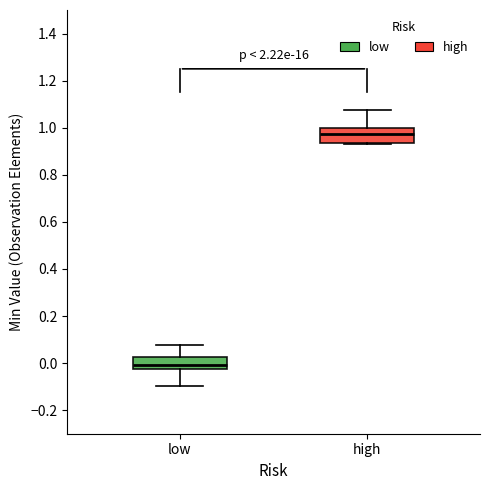

Which box has the lowest median line?

low